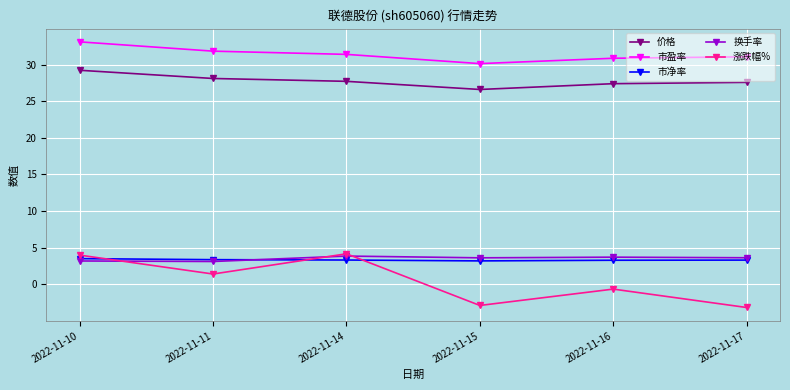

True or false: 价格 and 换手率 intersect in this chart.

False